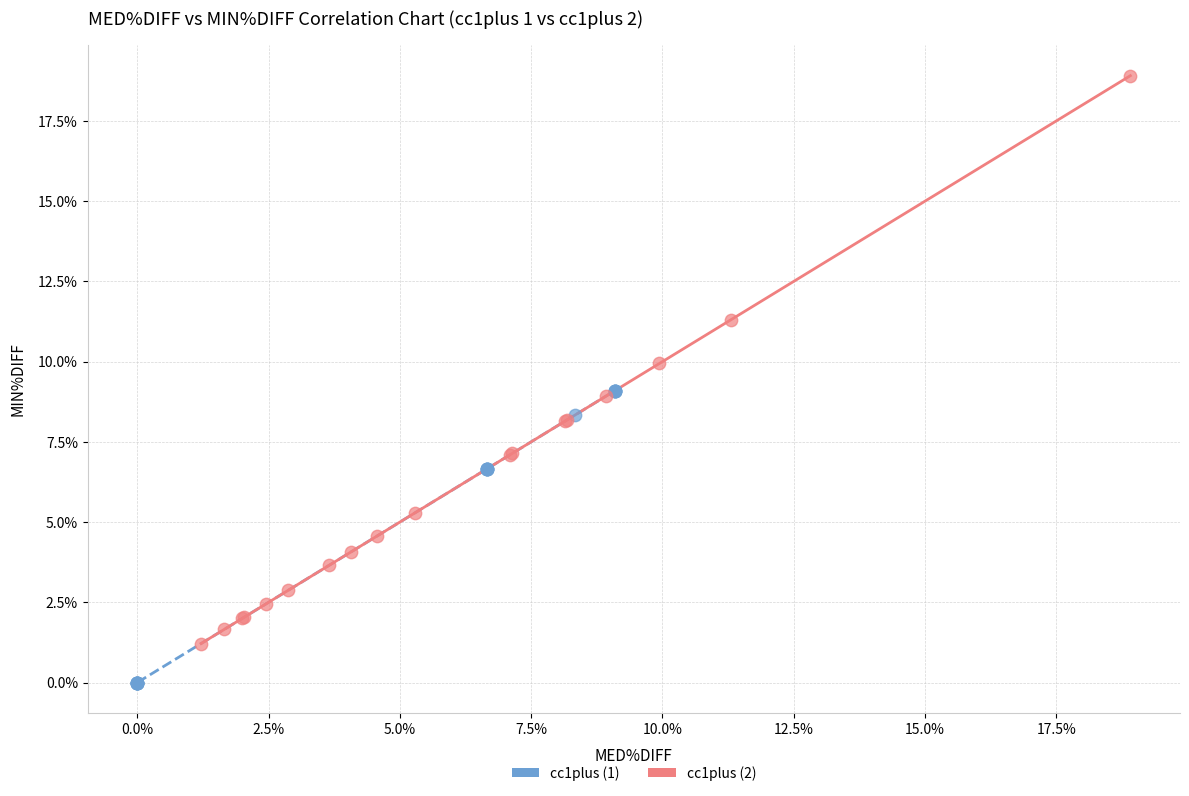

What are all the series names shown in the legend?

cc1plus (1), cc1plus (2)